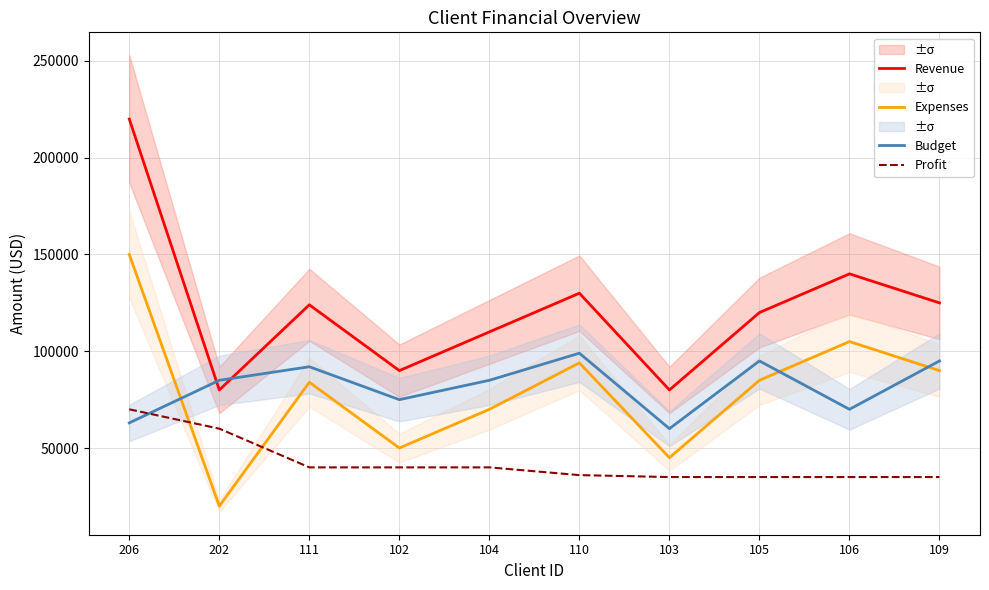

What is the average value of the Profit series?

42600